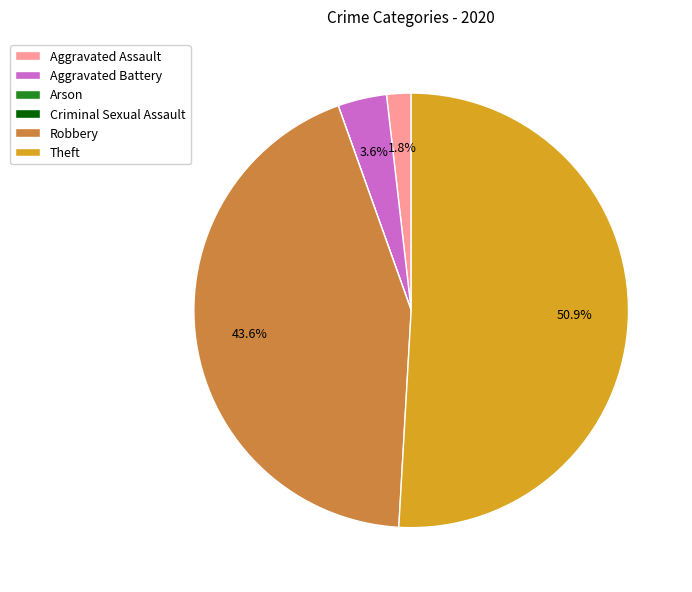

Combined, do Theft and Aggravated Assault account for over 50%?

Yes